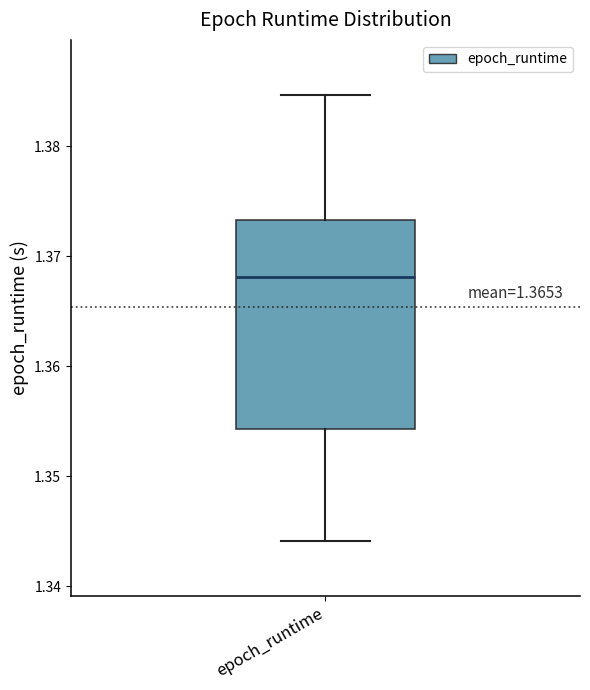

Transcribe this box plot: give where the median line is, the range the box spans, and where the two whiskers end, as read against the y-axis. The values are not printed on the chart, so give them approximately, as read against the axis.

median 1.368, box 1.354 to 1.373, whiskers 1.344 to 1.385